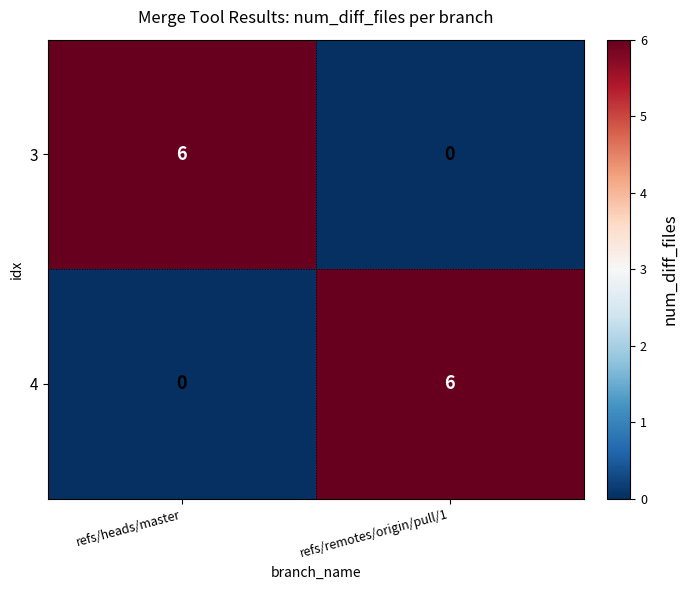

Reading left to right, transcribe all the data shown in this chart.

3: 6	0
4: 0	6